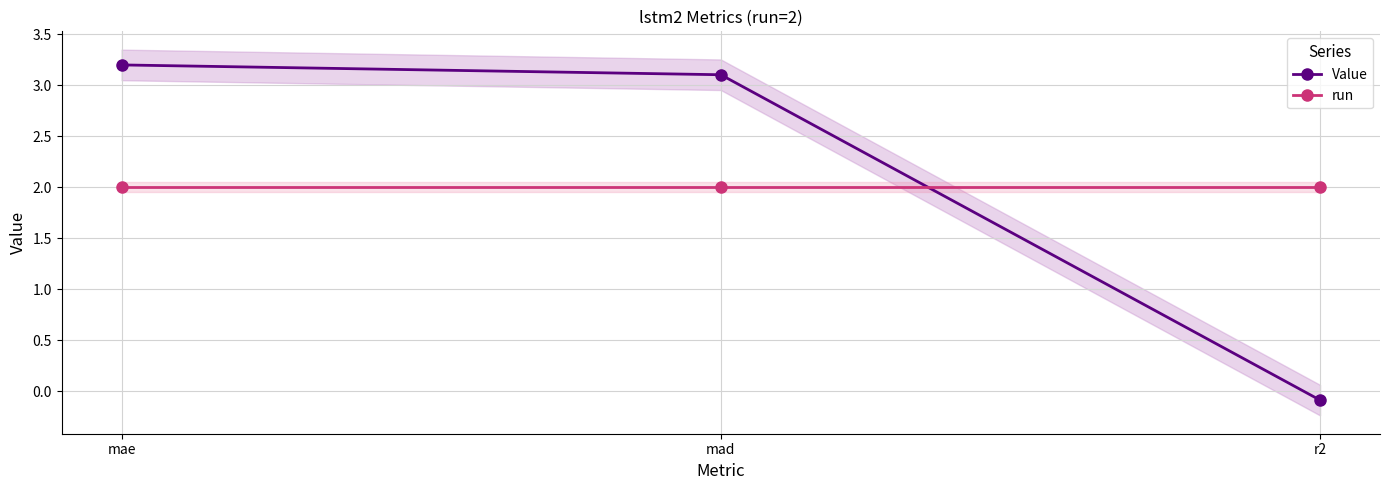

How many lines are shown in the chart?

2